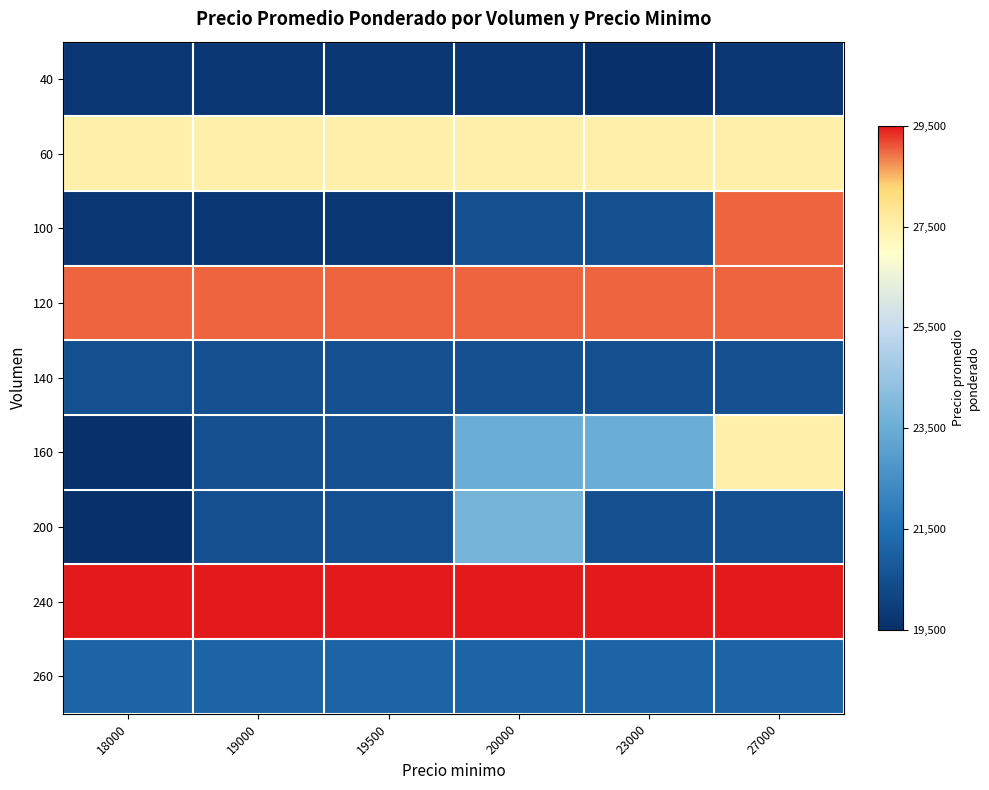

Which series changed the most between 18000 and 19500?

160